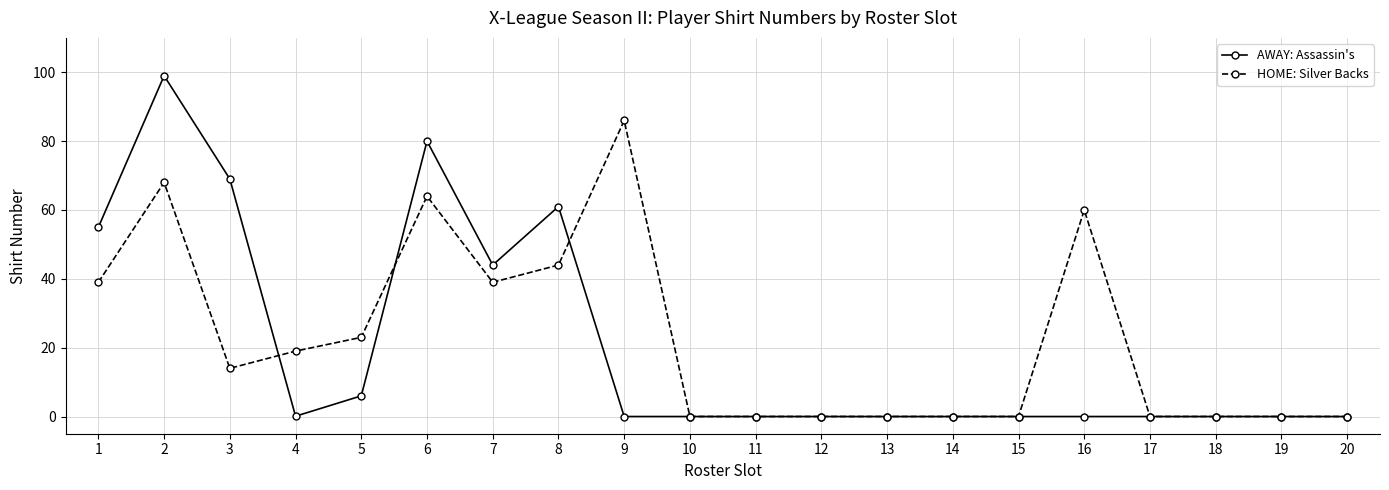

How many distinct data groups are displayed?

2